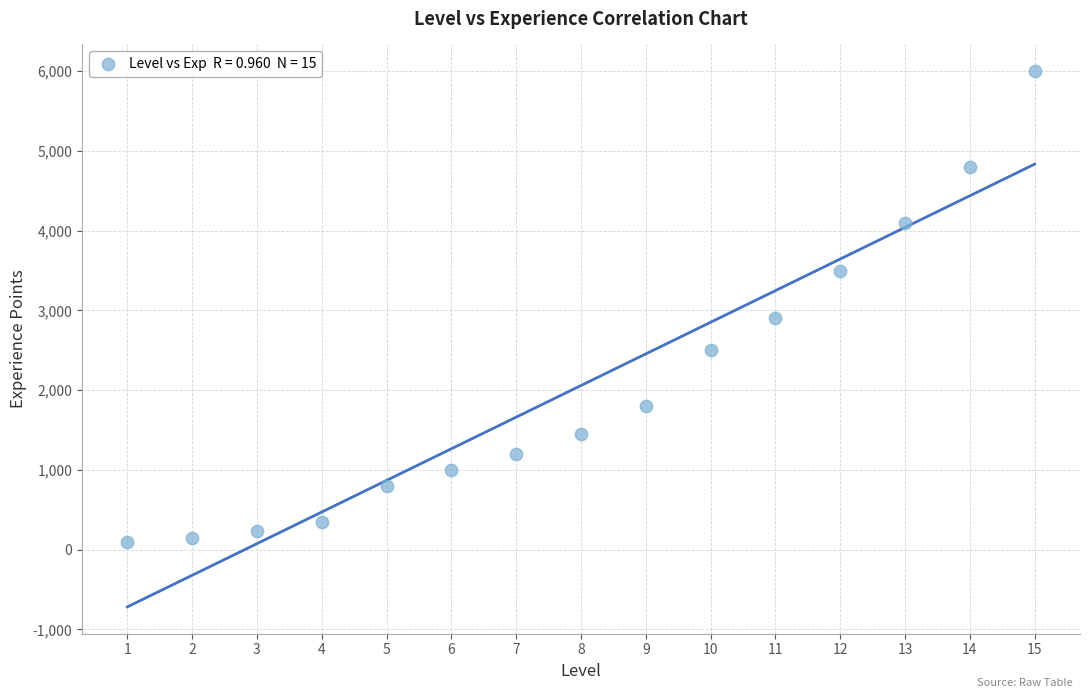

What Y value in the scatter plot is closest to 3050?

2900